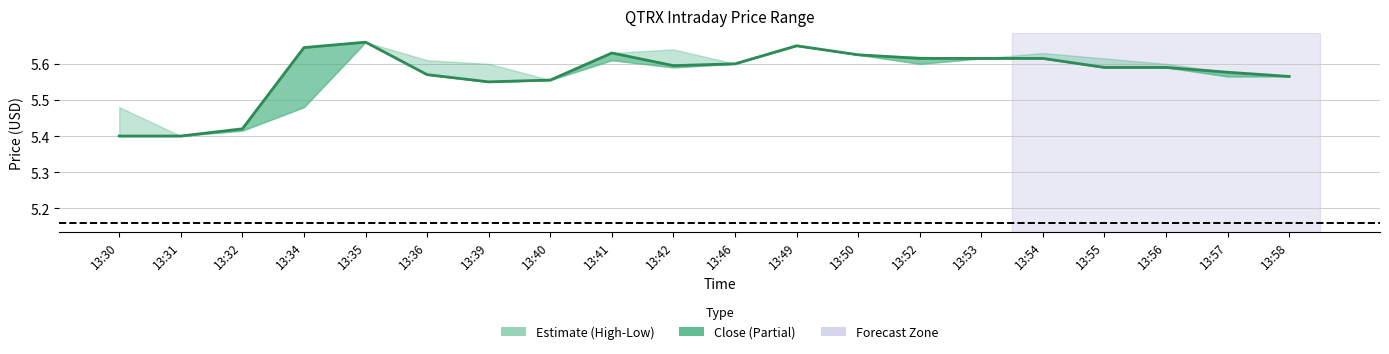

True or false: the data has more than 2 interior local peaks.

True